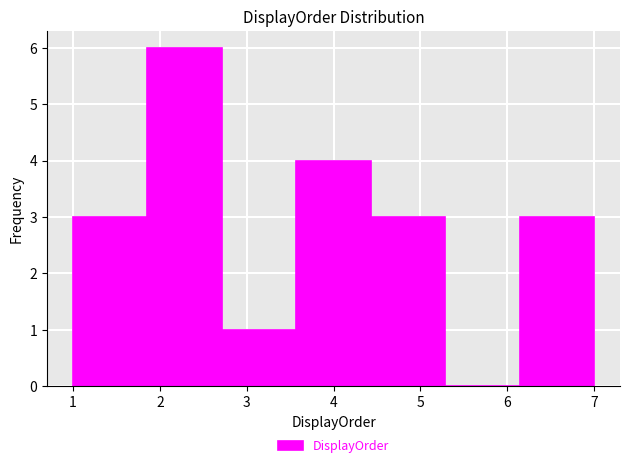

Over which range of the x-axis is the bar tallest?

1.9 to 2.7